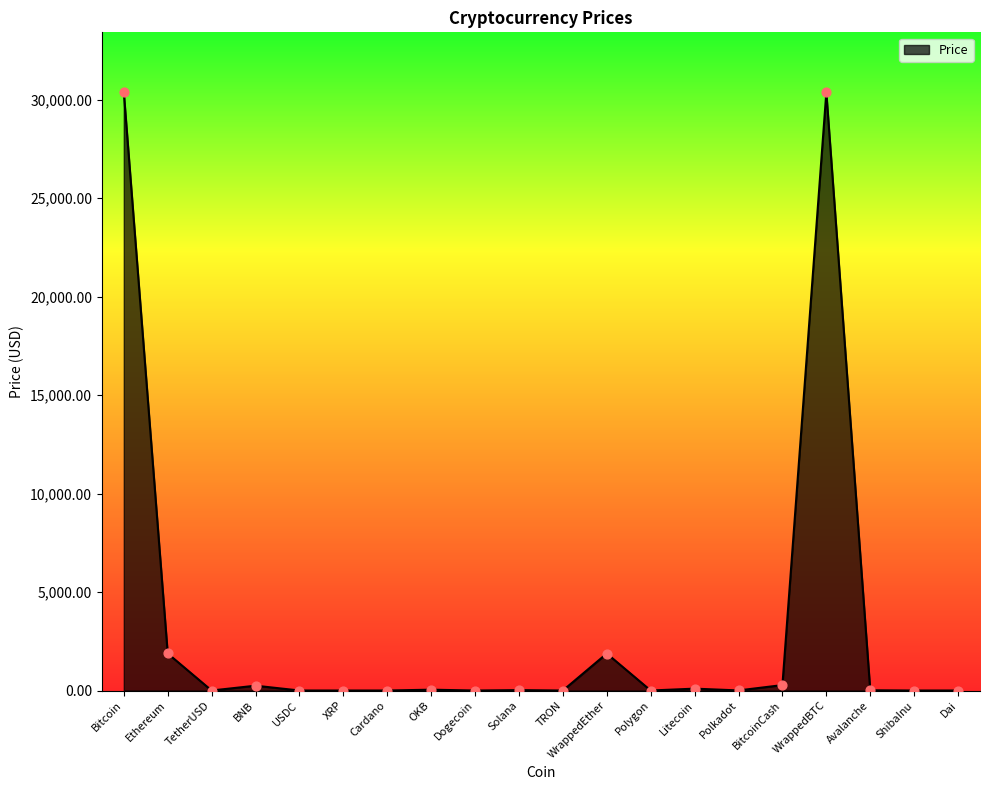

What is the ratio of the value at BNB to the value at WrappedEther?

0.1